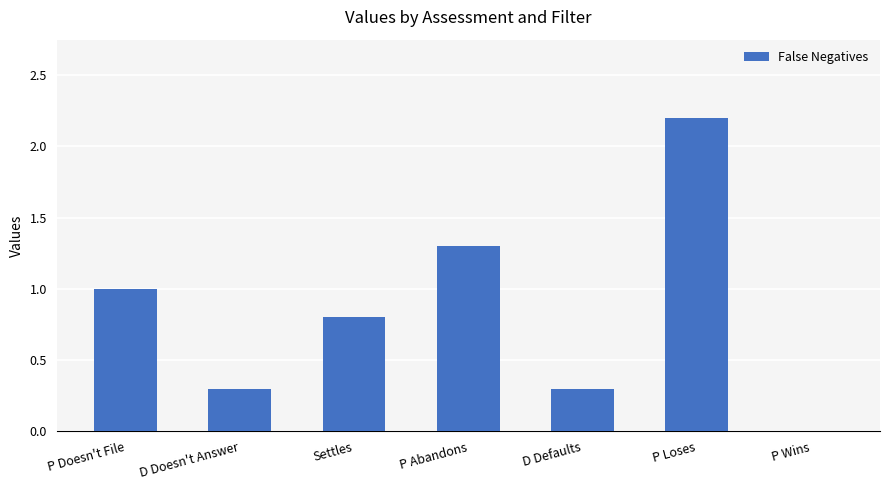

What is the difference between the values at D Defaults and P Abandons?

1.0